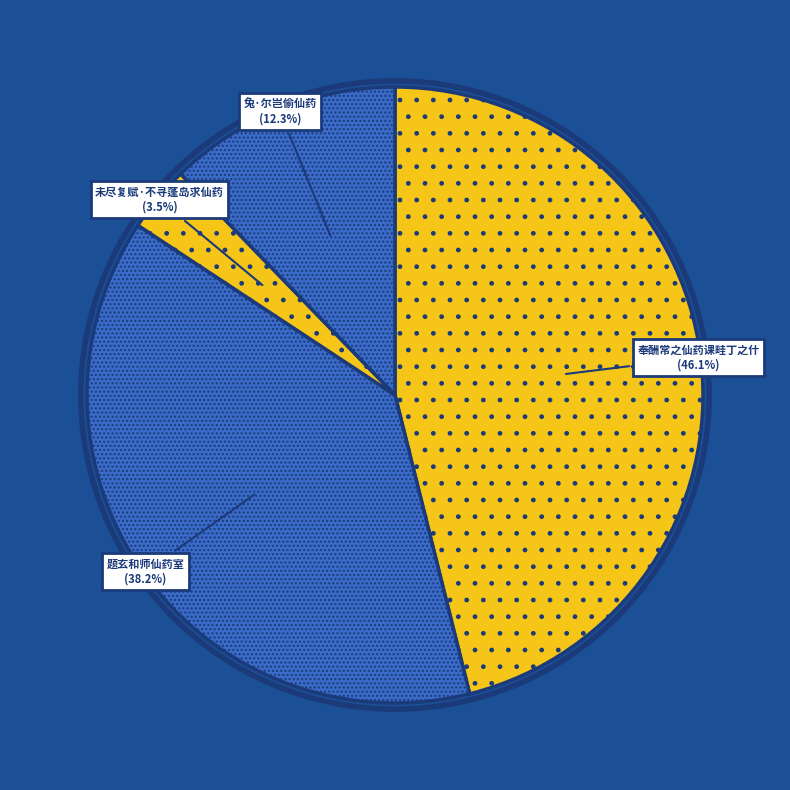

Which has a higher value, 未尽复赋·不寻蓬岛求仙药 or 兔·尔岂偷仙药?

兔·尔岂偷仙药